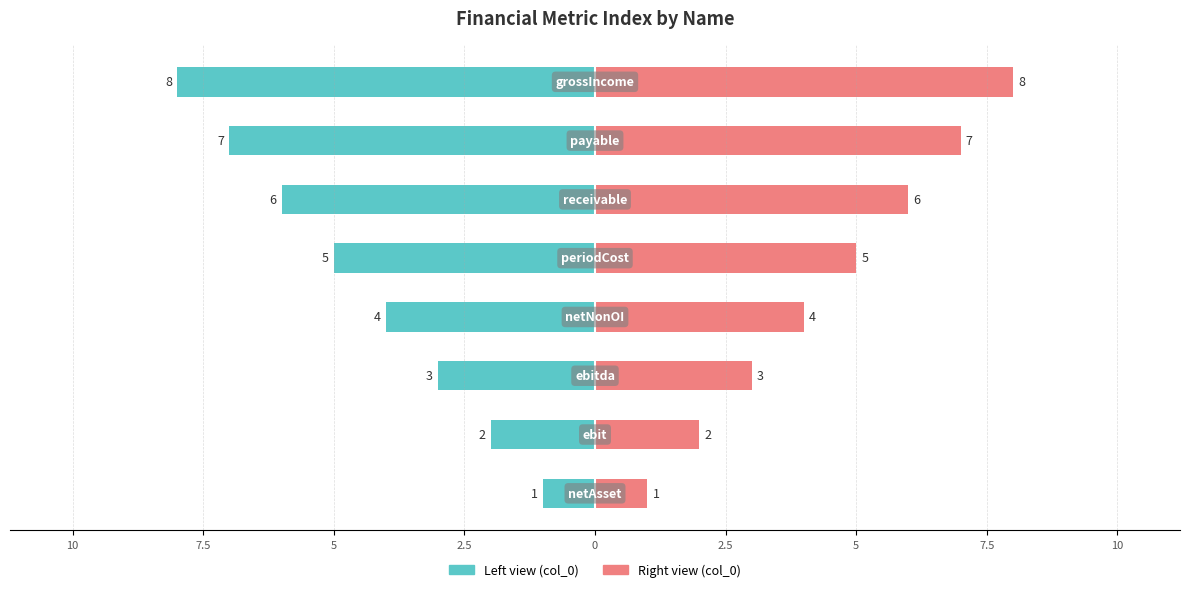

How many left-side (col_0 mirrored) values are between -6 and -2?

5